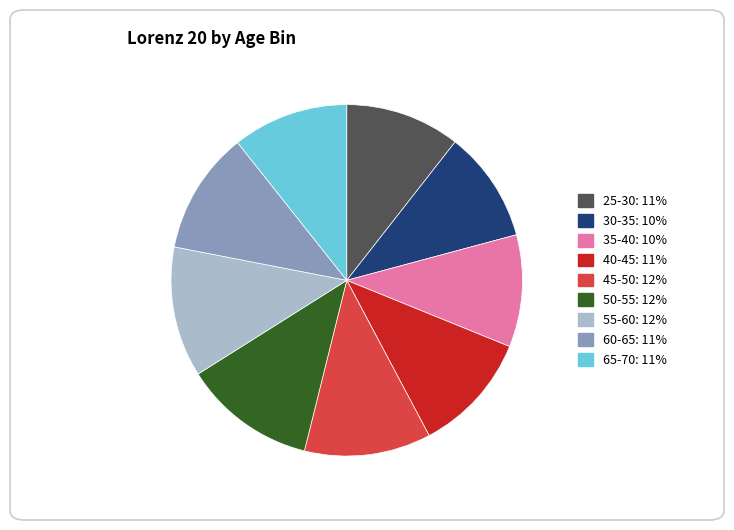

How many slices are in this pie chart?

9